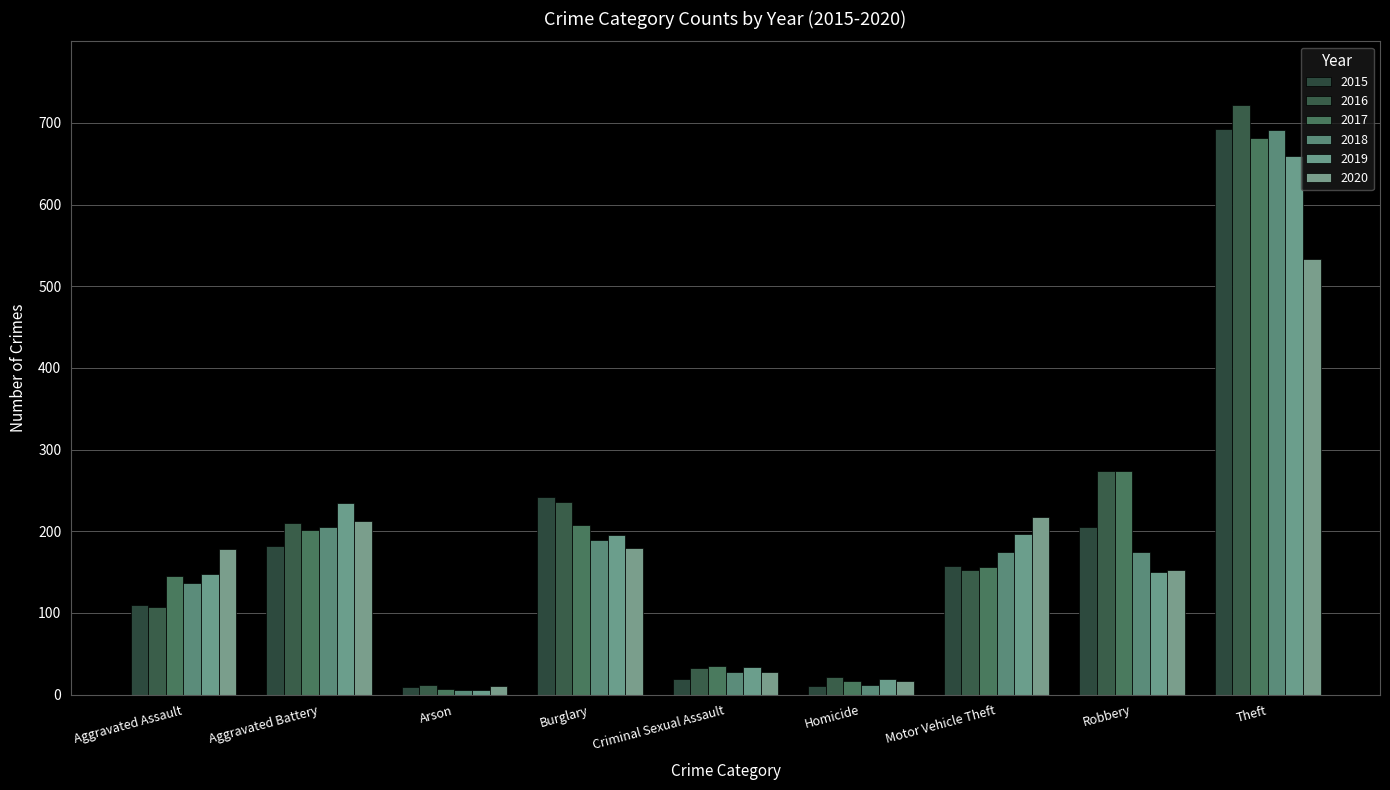

What is the difference between the maximum and minimum values in the 2016 series?

710